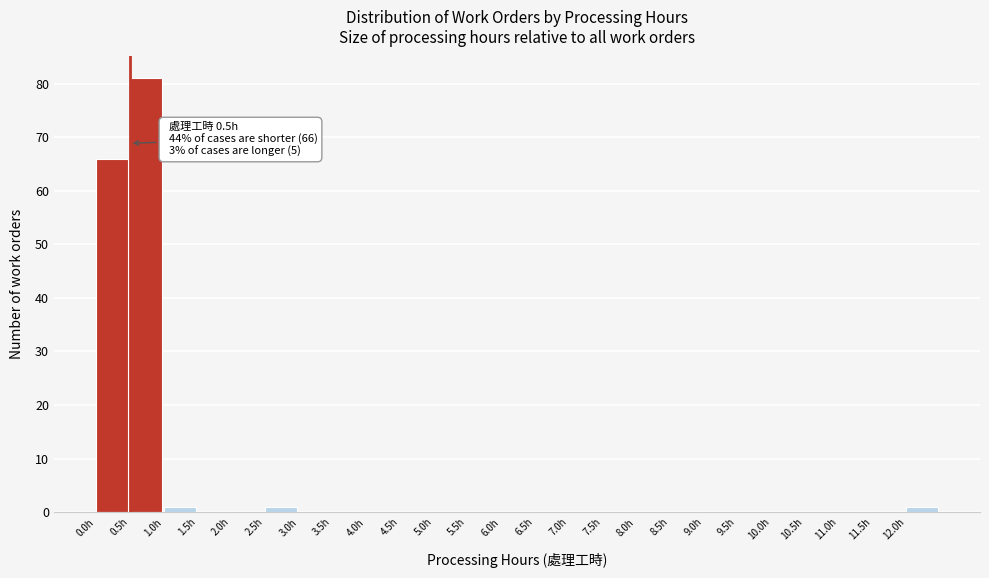

Over which range of the x-axis is the bar tallest?

0.5 to 1.0